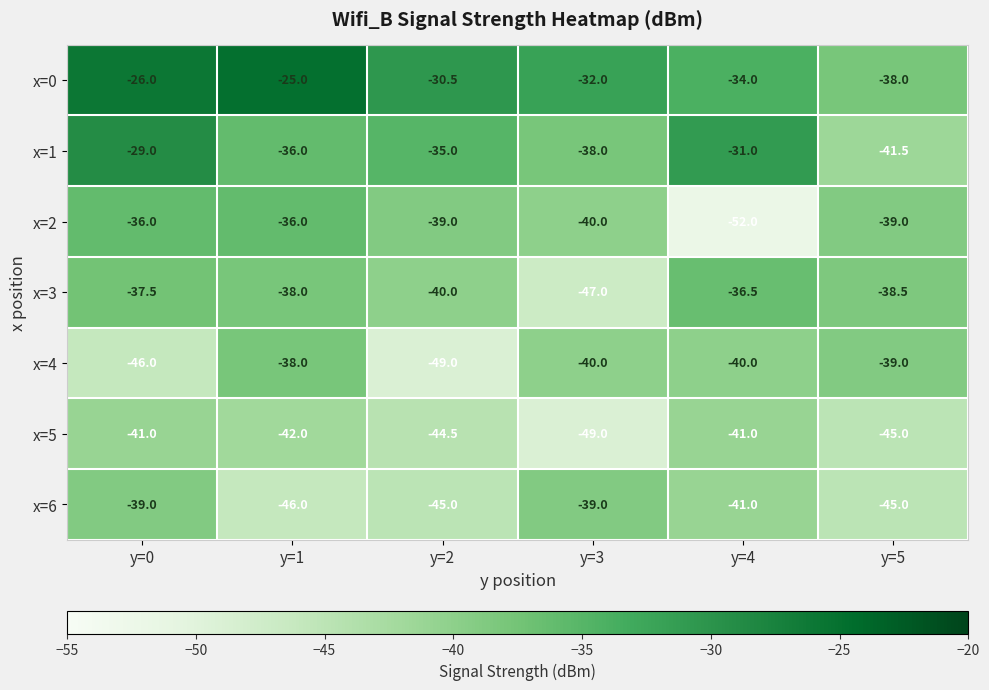

What is the maximum value shown in the chart?

-25.0